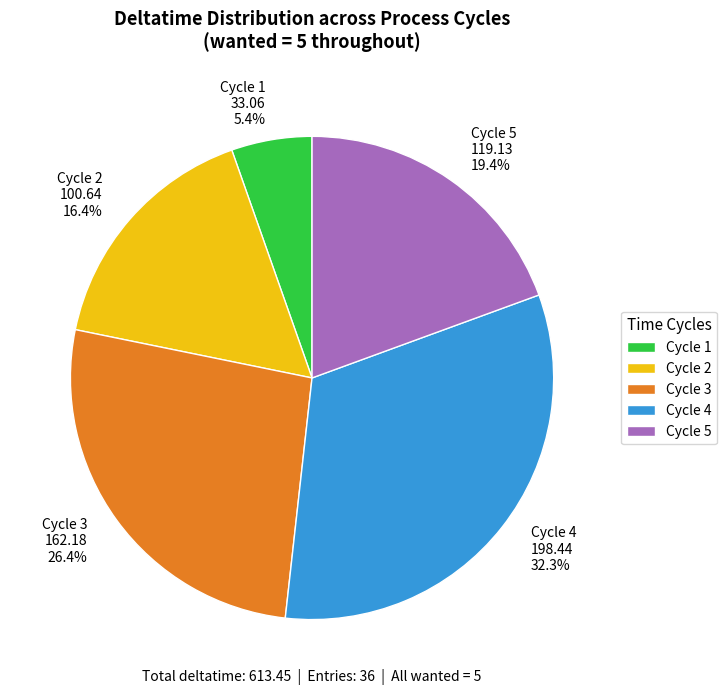

What is the ratio of the value at Cycle 2 100.64 16.4% to the value at Cycle 1 33.06 5.4%?

3.0